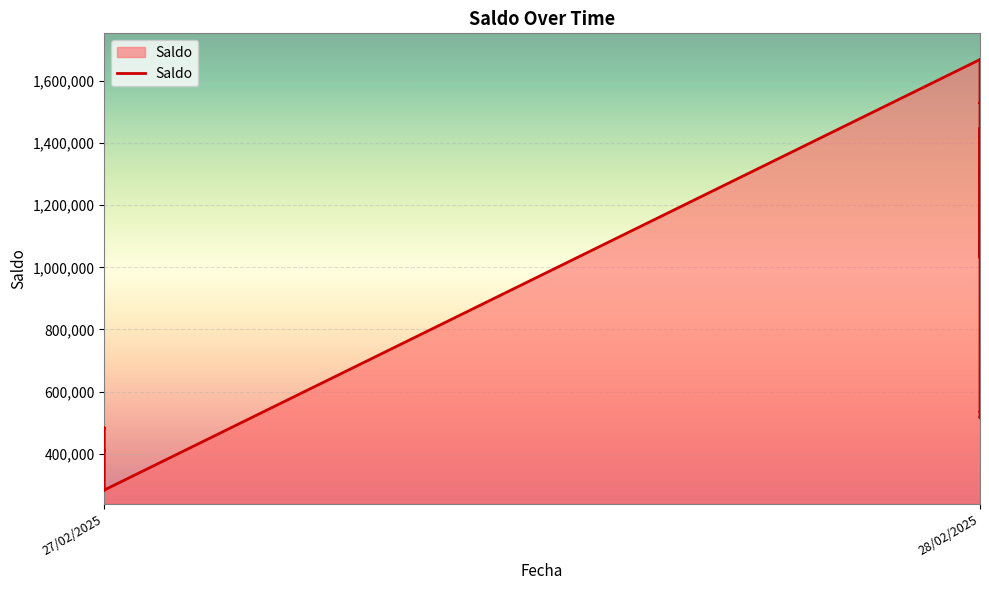

What is the difference between the values at 28/02/2025 and 27/02/2025?

253048.2